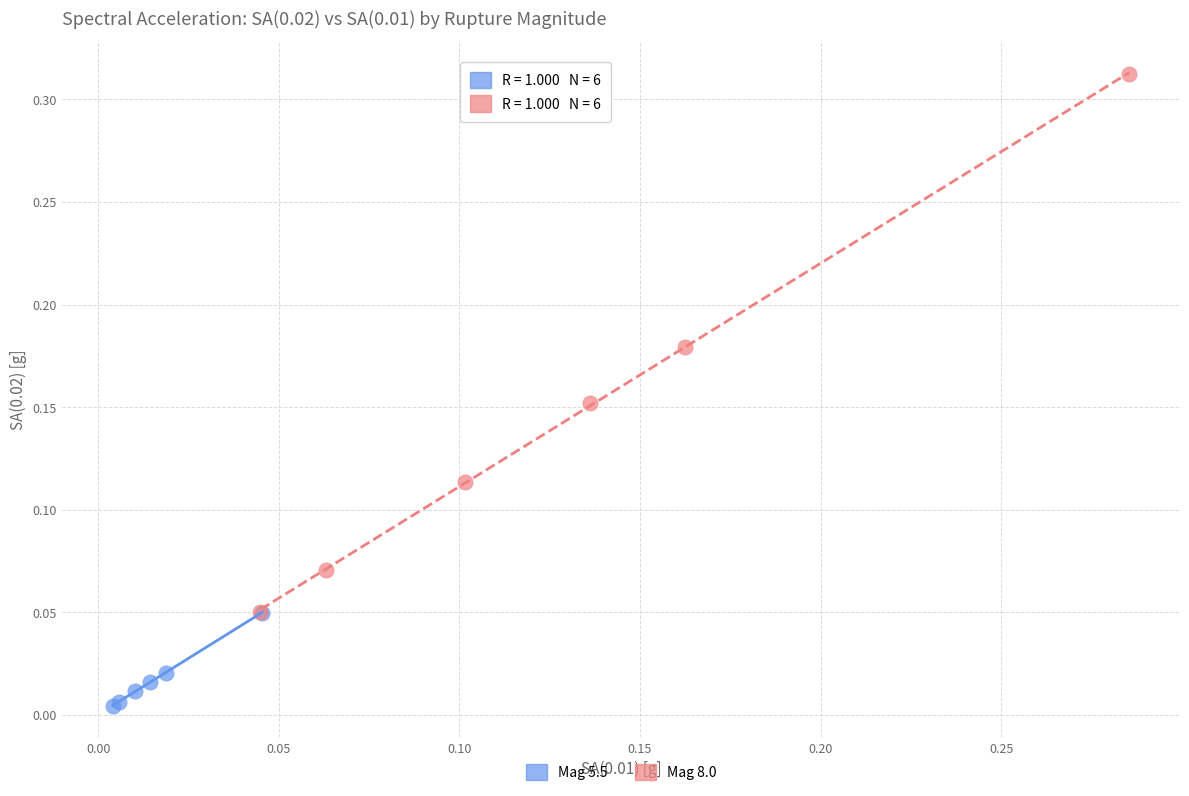

Which series contains the highest Y value?

Mag 8.0